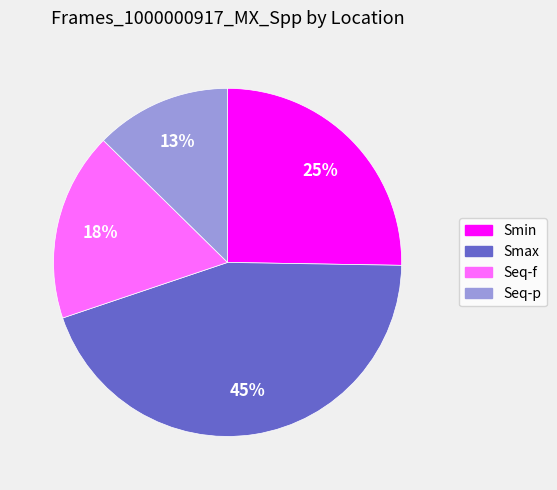

To the nearest percent, what is the difference between the largest and smallest slice percentages?

32%